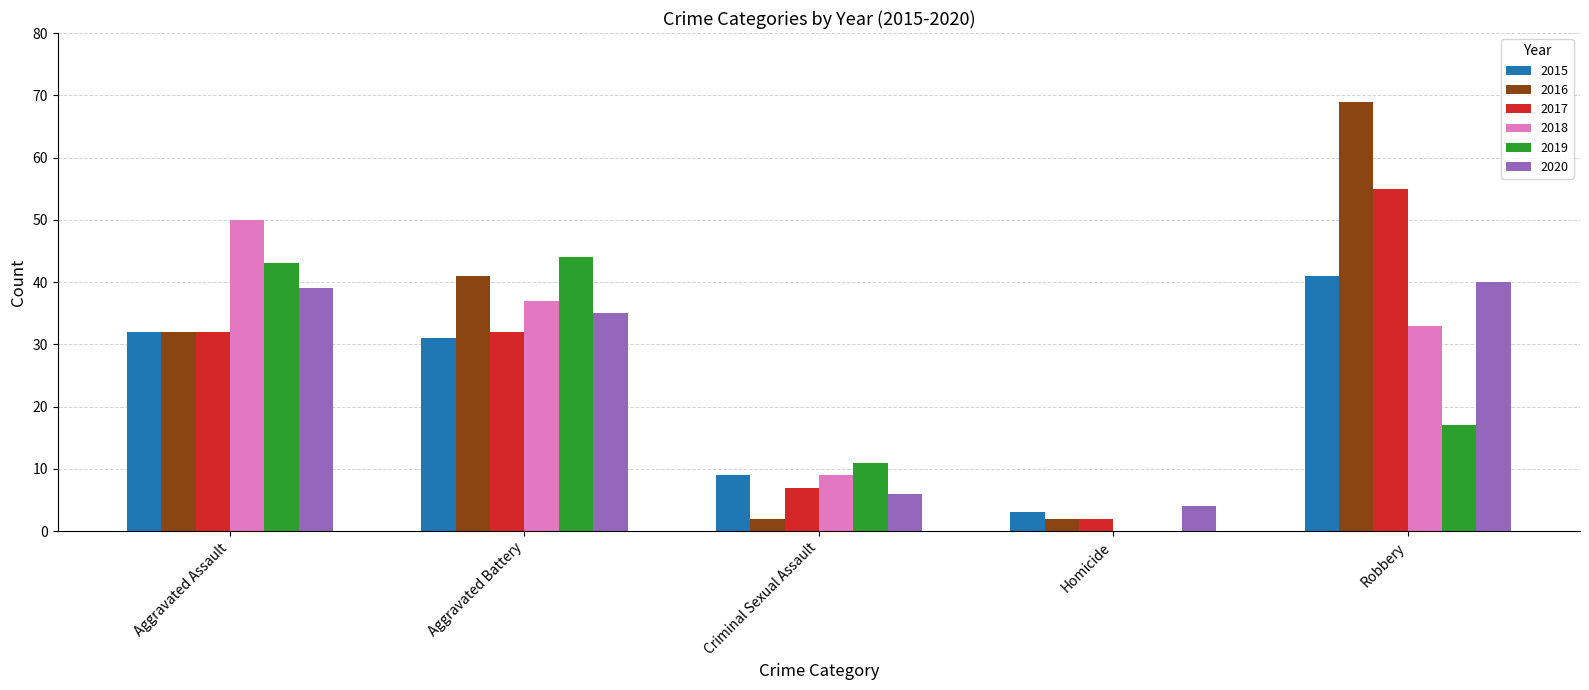

Which series has the largest range (max minus min)?

2016